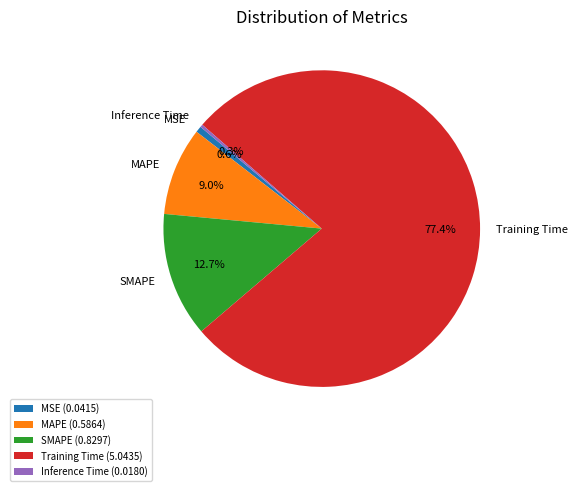

What is the largest slice in the pie chart?

Training Time